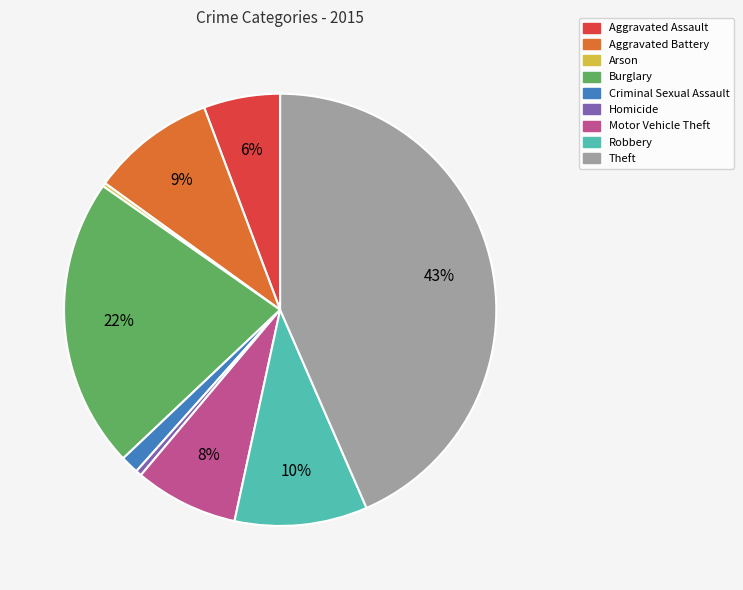

Is it true that Aggravated Assault is 11% of the pie?

False